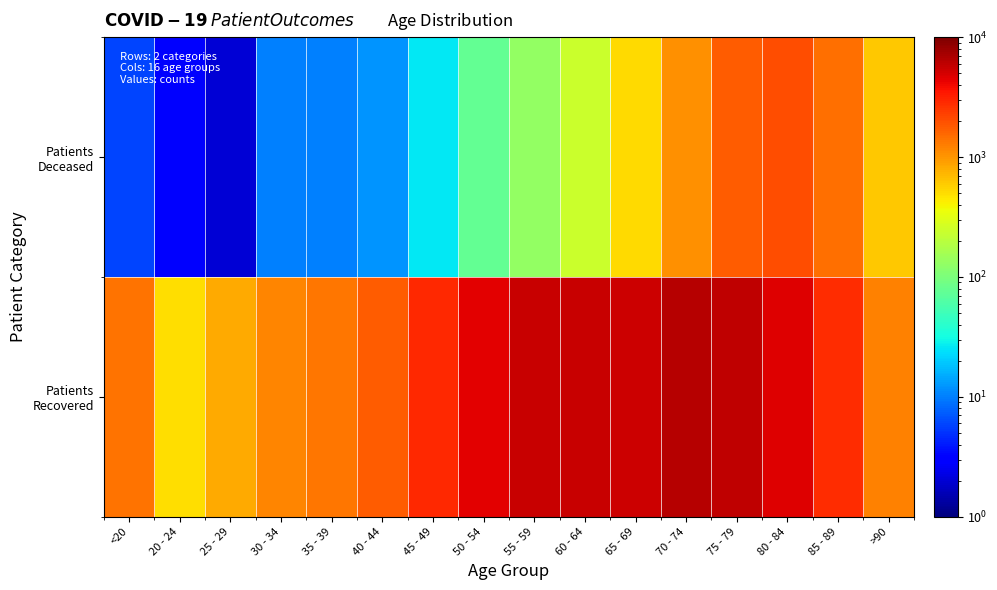

List the series in order of their peak value, highest first.

Patients Recovered, Patients Deceased